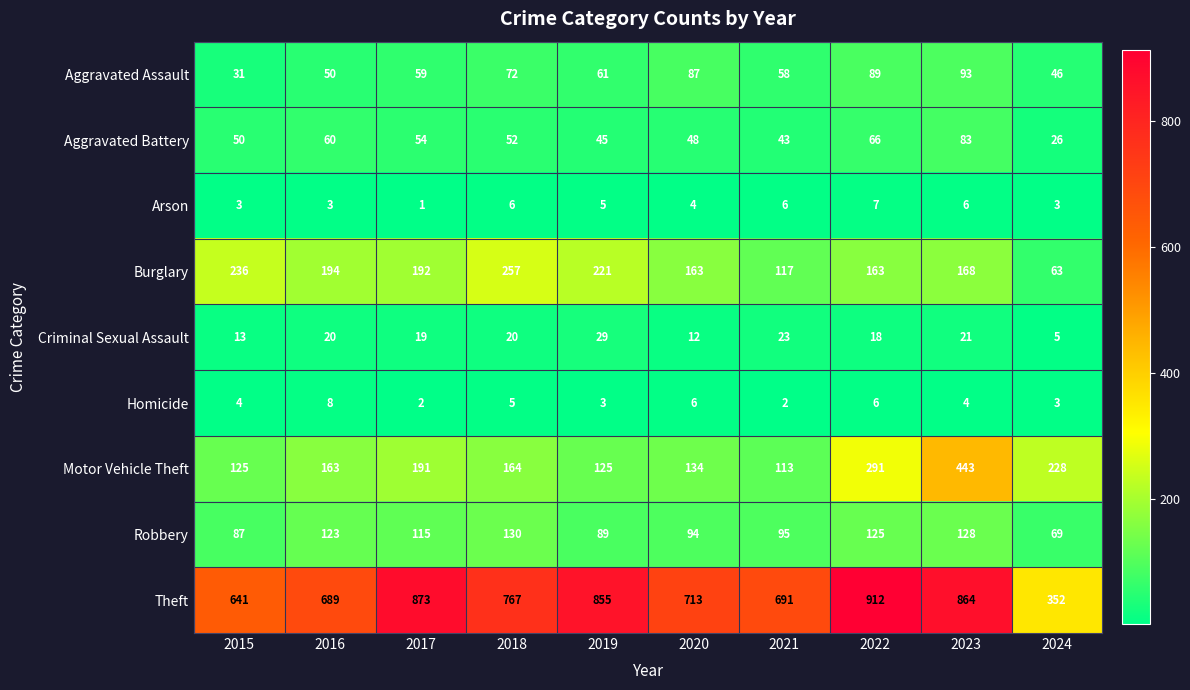

How many categories are shown in the chart?

10